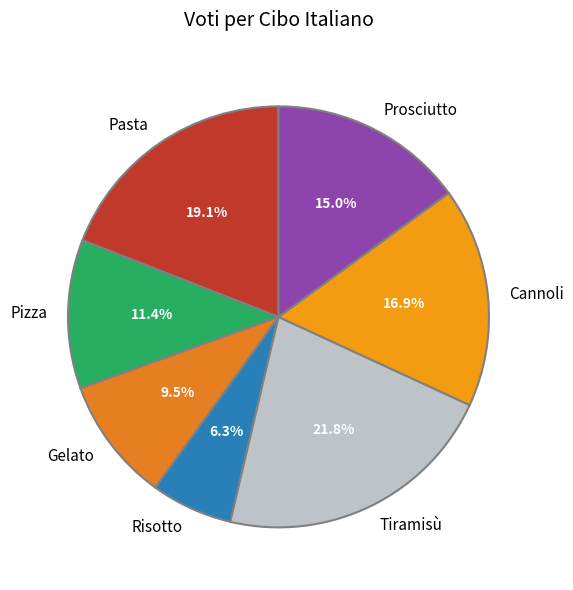

Between Pasta and Pizza, which is larger?

Pasta